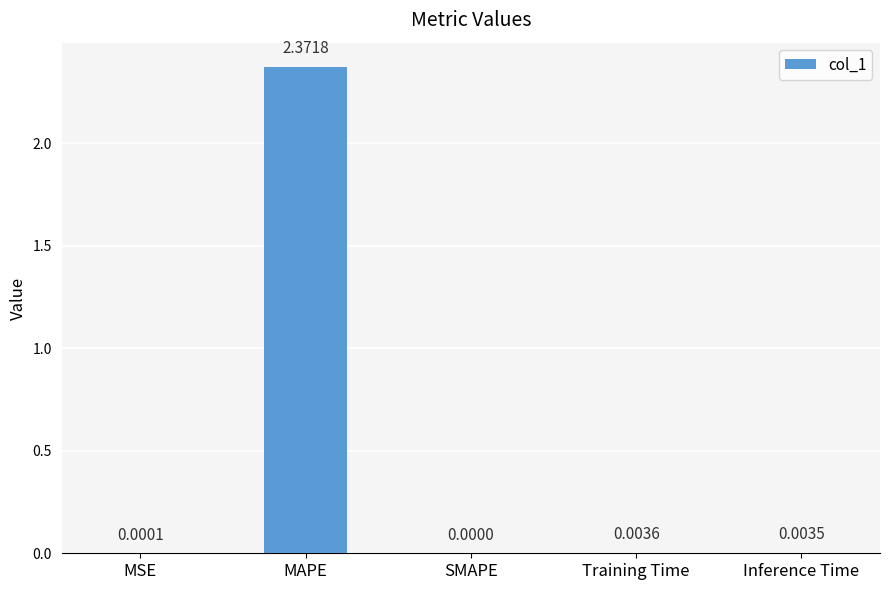

Which category has the highest value across all series?

MAPE